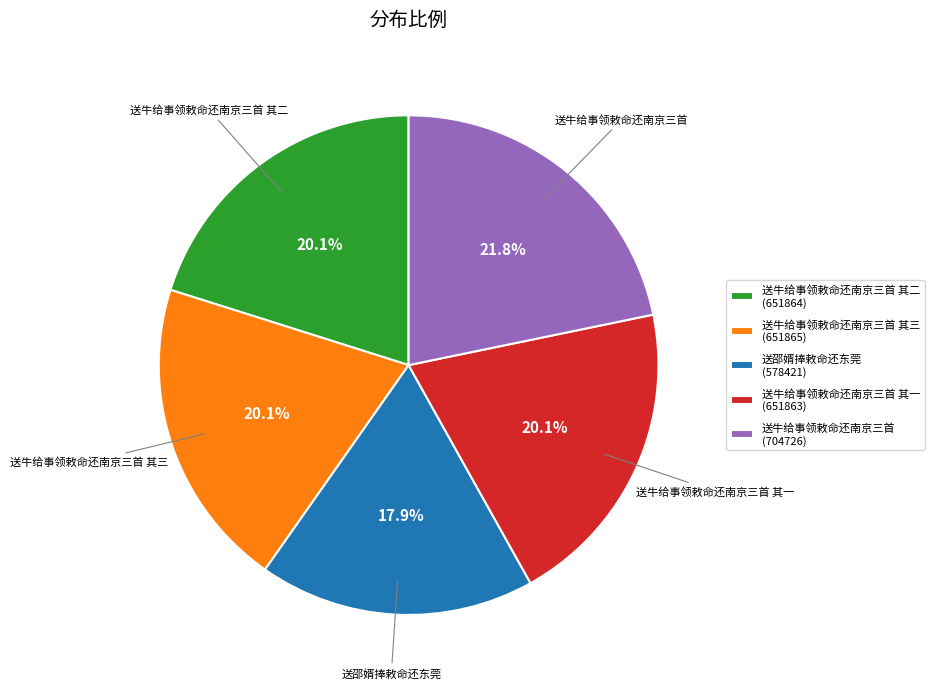

What is the ratio of the value at 送牛给事领敕命还南京三首 其二 to the value at 送邵婿捧敕命还东莞?

1.1